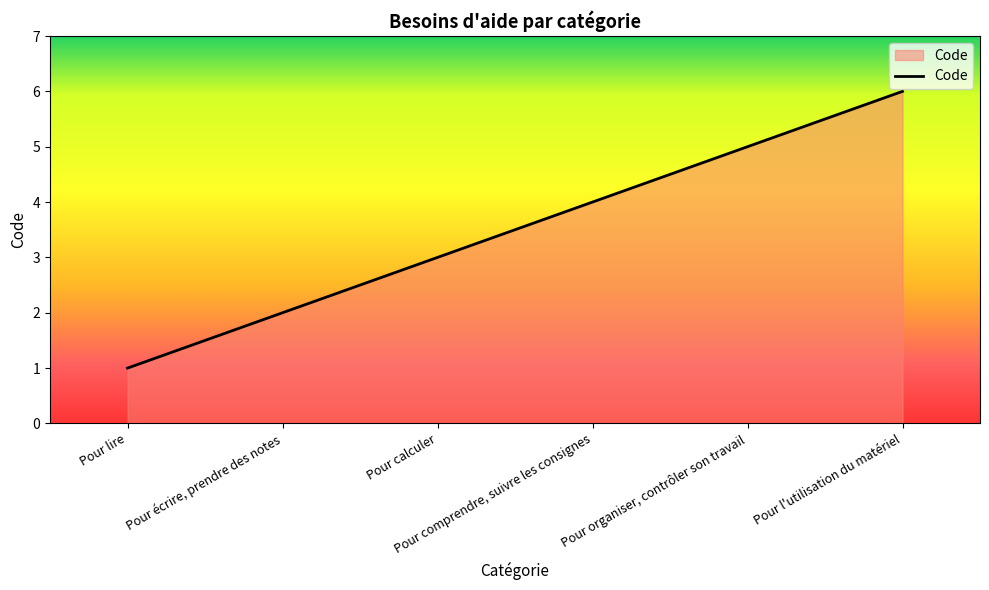

Between Pour calculer and Pour l'utilisation du matériel, which is larger?

Pour l'utilisation du matériel